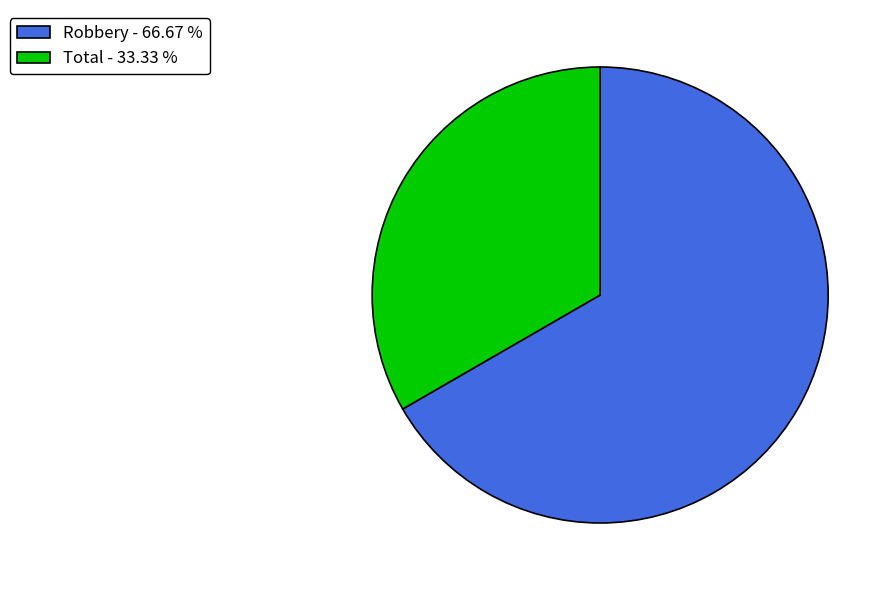

Which slice is the largest?

Robbery - 66.67 %